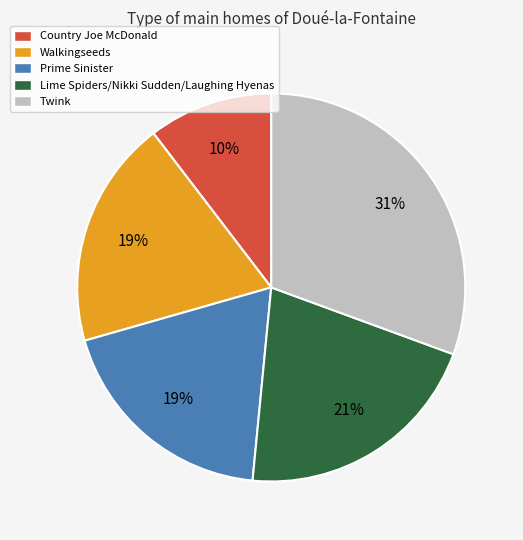

Is there any slice that represents more than half of the pie?

No